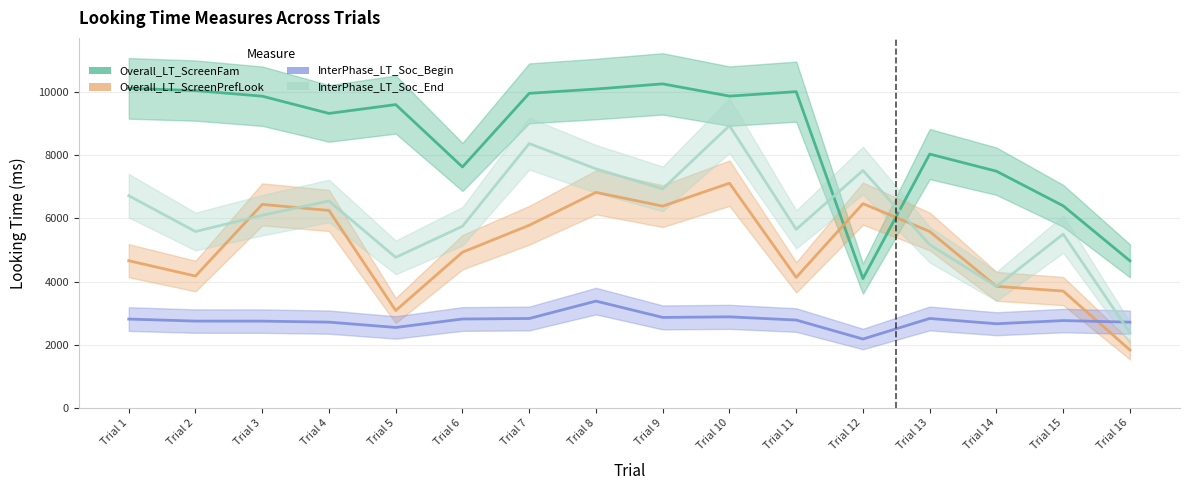

List the series in order of their peak value, lowest first.

InterPhase_LT_Soc_Begin, Overall_LT_ScreenPrefLook, InterPhase_LT_Soc_End, Overall_LT_ScreenFam